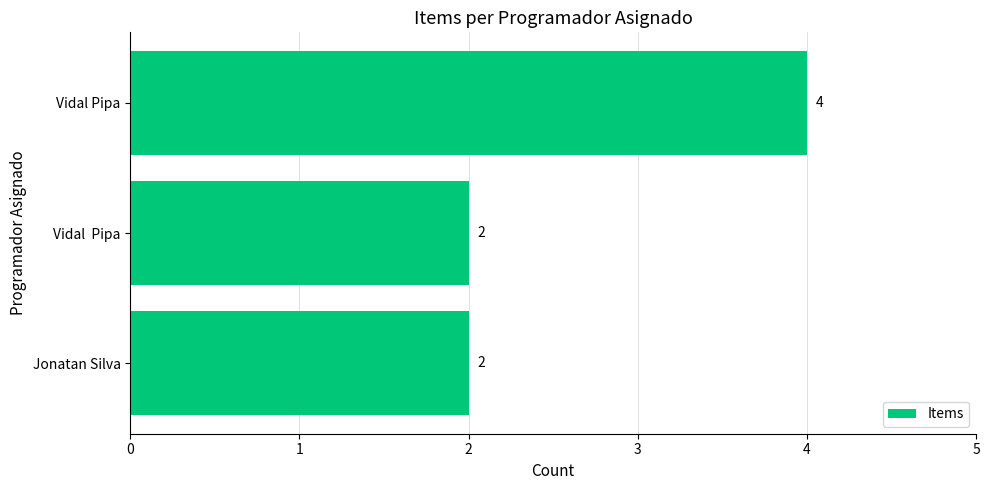

Are the bars horizontal?

Yes